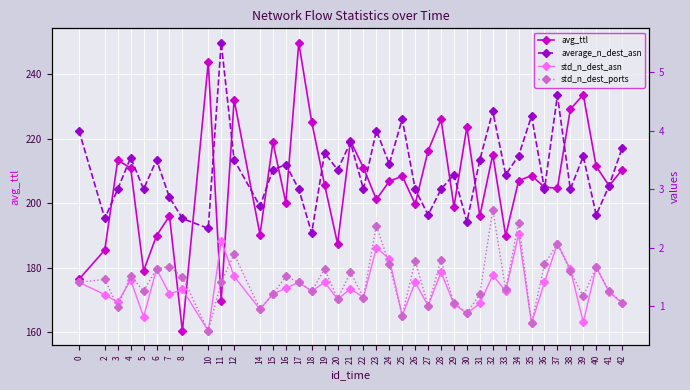

True or false: average_n_dest_asn and std_n_dest_asn intersect in this chart.

False